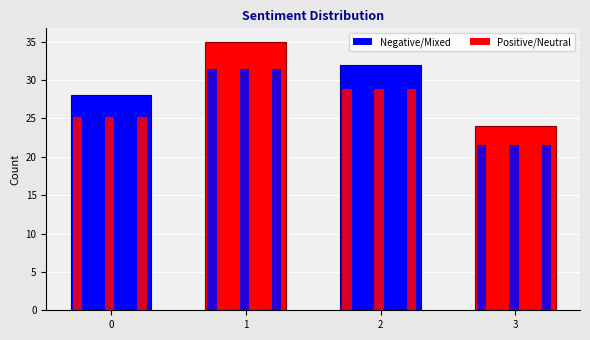

Does the chart contain stacked bars?

No